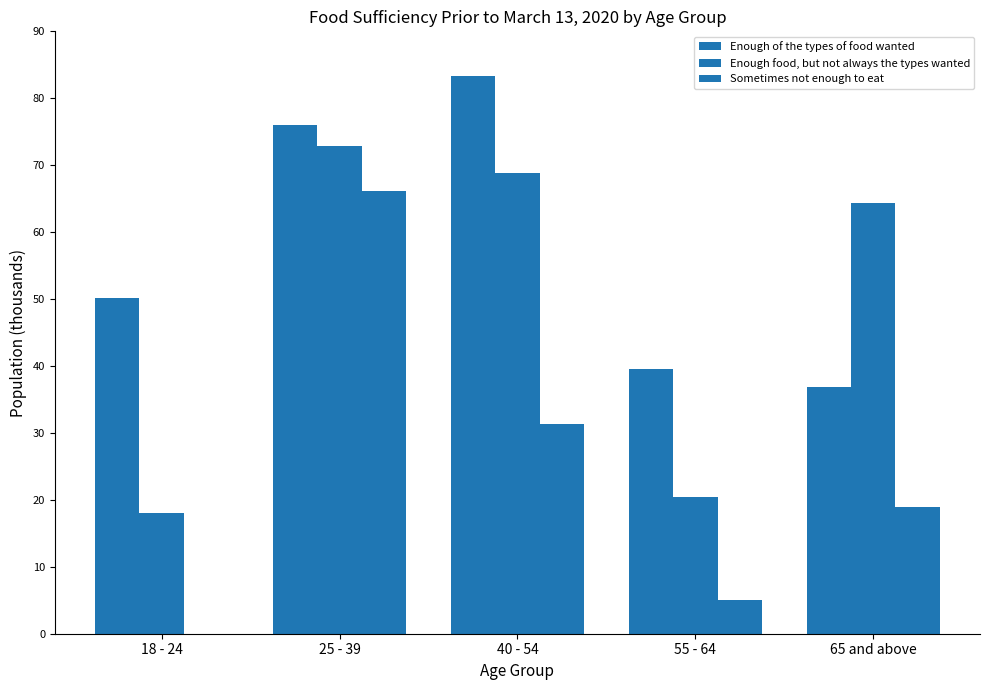

What is the label of the 2nd bar from the left?

25 - 39